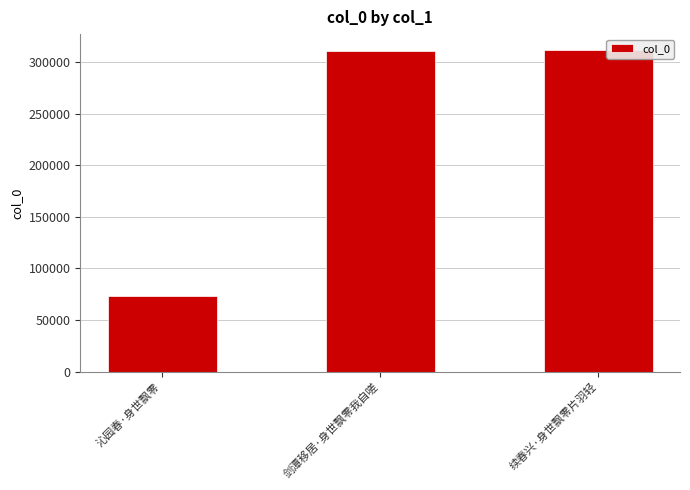

What is the greatest value displayed?

311595